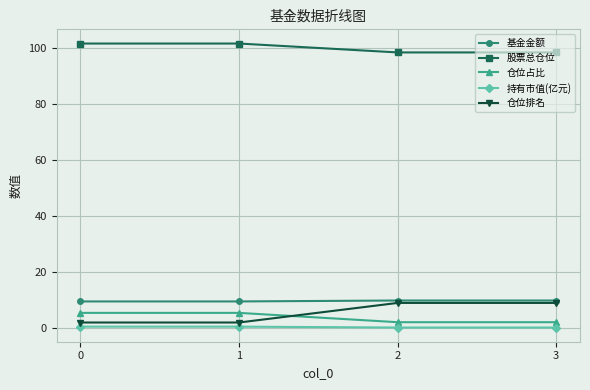

True or false: 仓位占比 has more than 1 points higher than both neighbors.

False